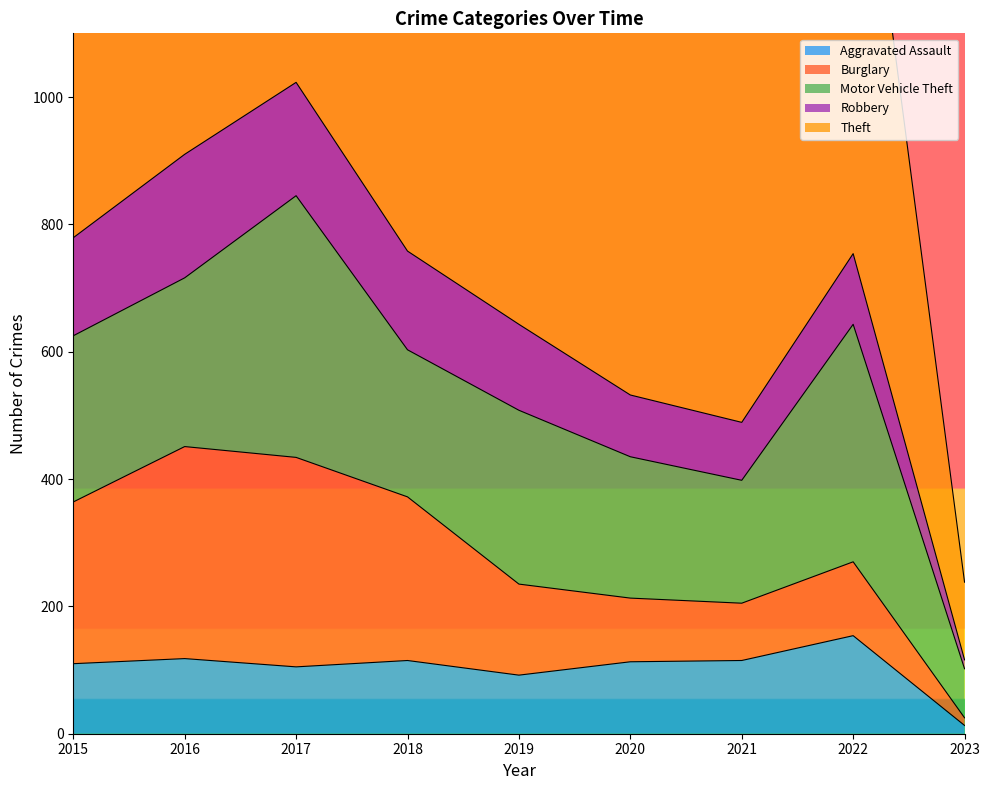

Which has a higher value, 2019 or 2017?

2017